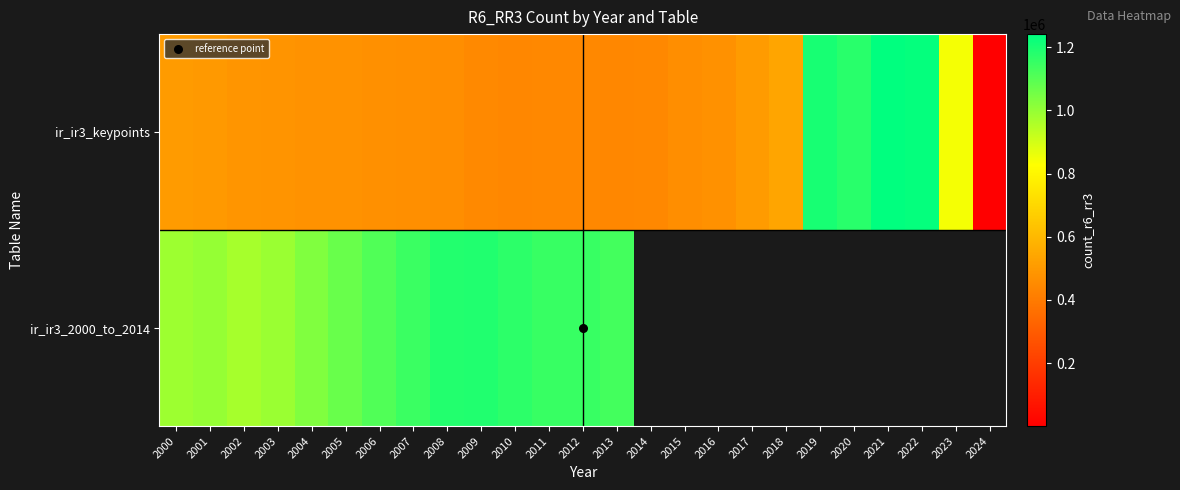

The ir_ir3_2000_to_2014 series shows 1150938.0 at 2012. True or false?

True